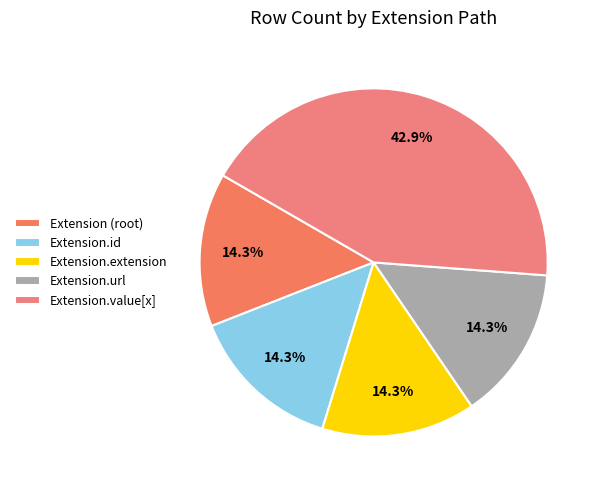

To the nearest percent, what is the difference between the largest and smallest slice percentages?

29%